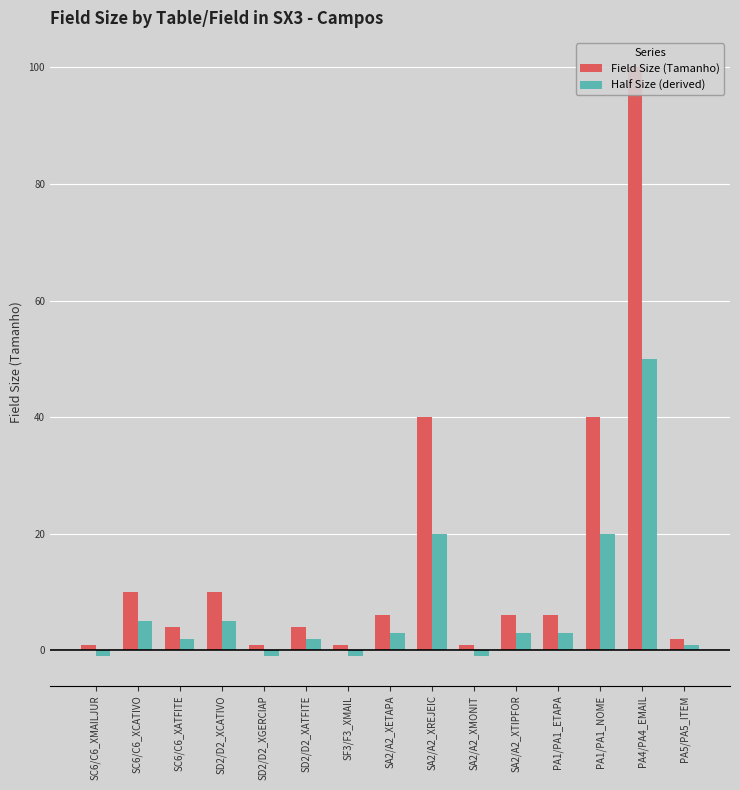

How many bars are there in total?

30